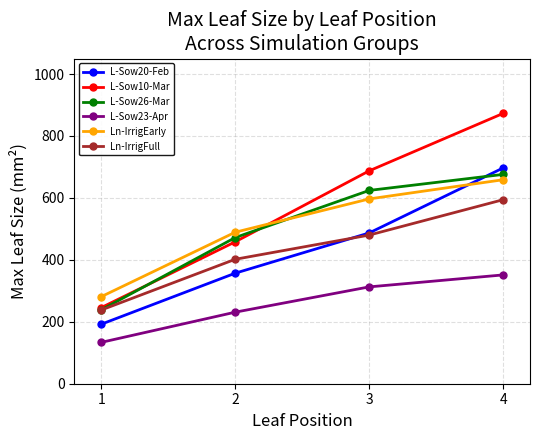

What is the value of the L-Sow10-Mar point at the 3rd from the left?

687.4